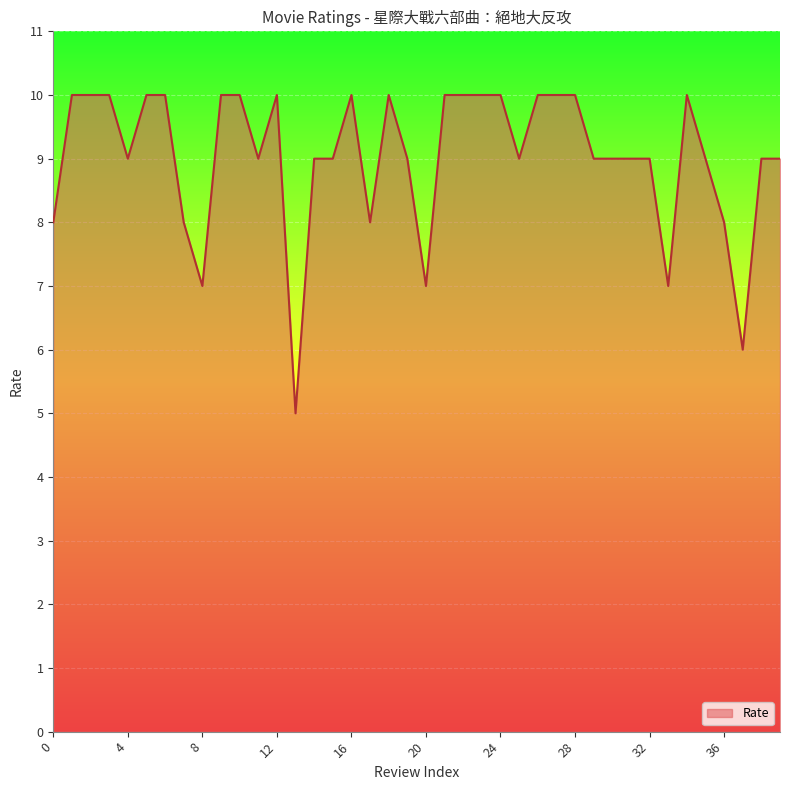

What is the difference between the maximum and minimum values?

5